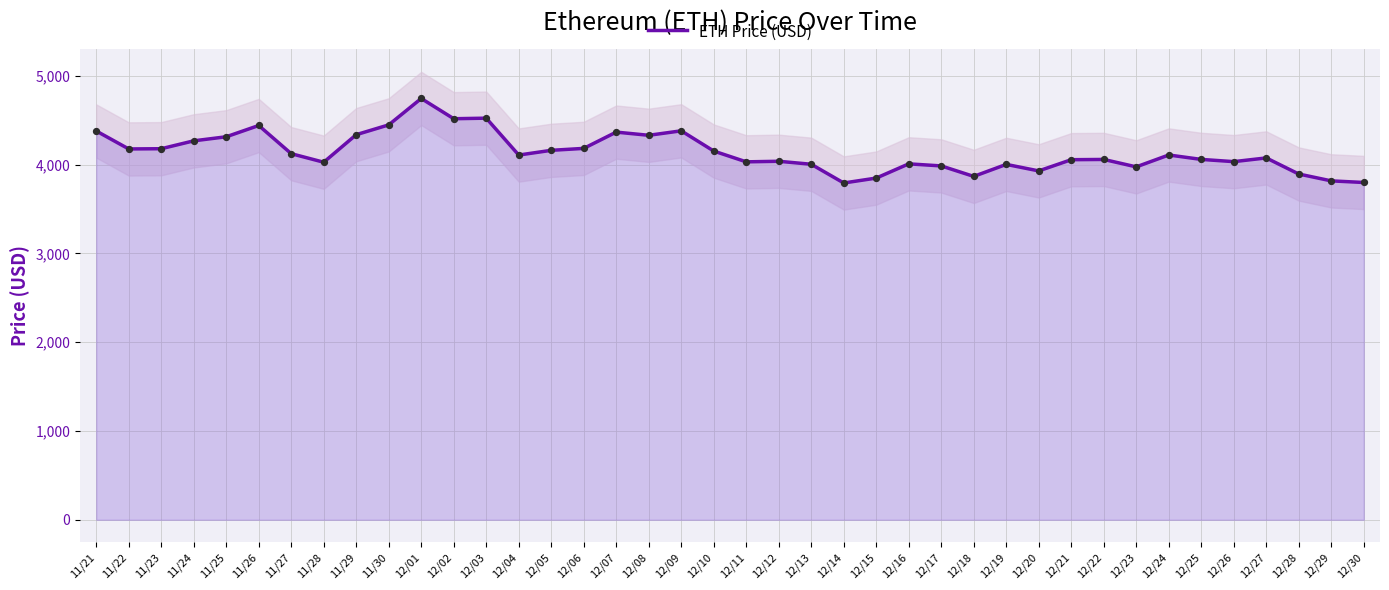

Approximately how many times larger is the value at 11/25 compared to 12/06?

1.0